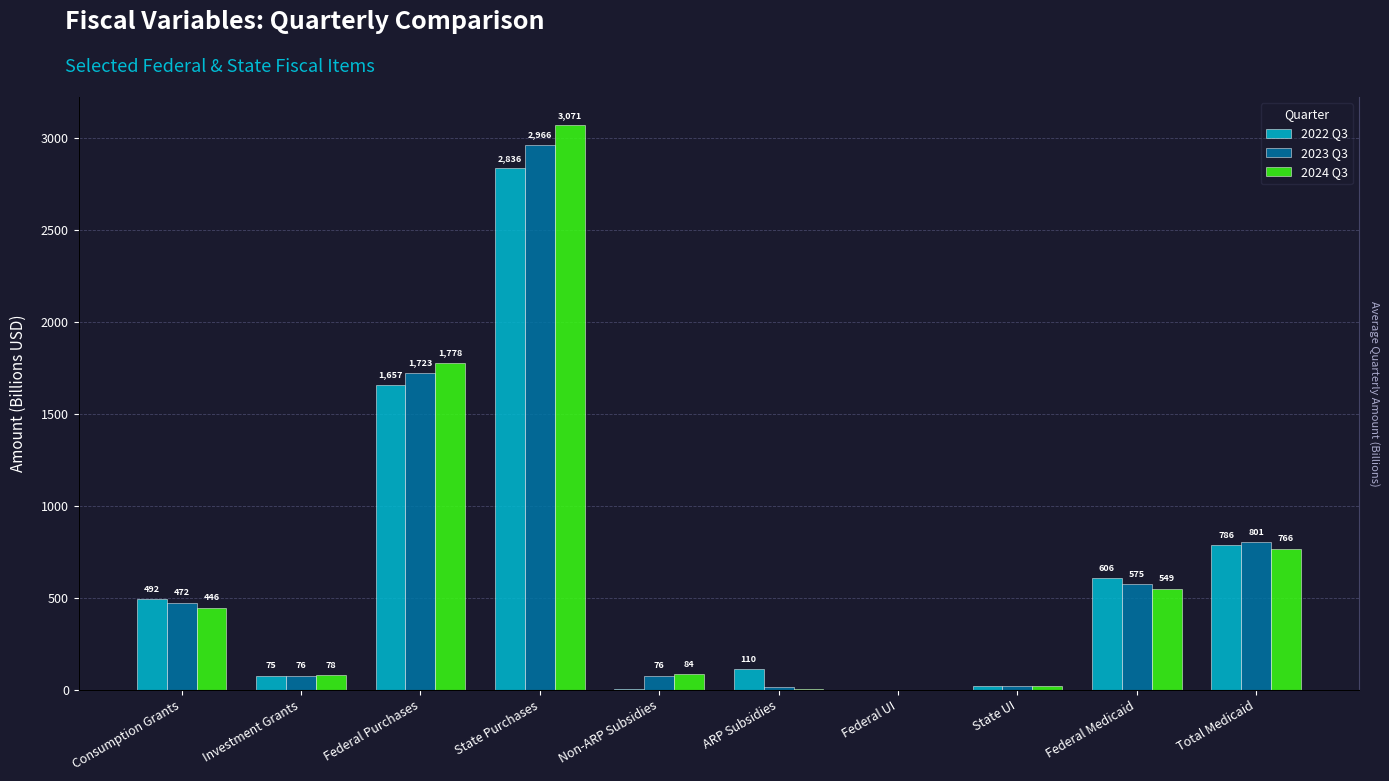

What position from the right is State UI?

3